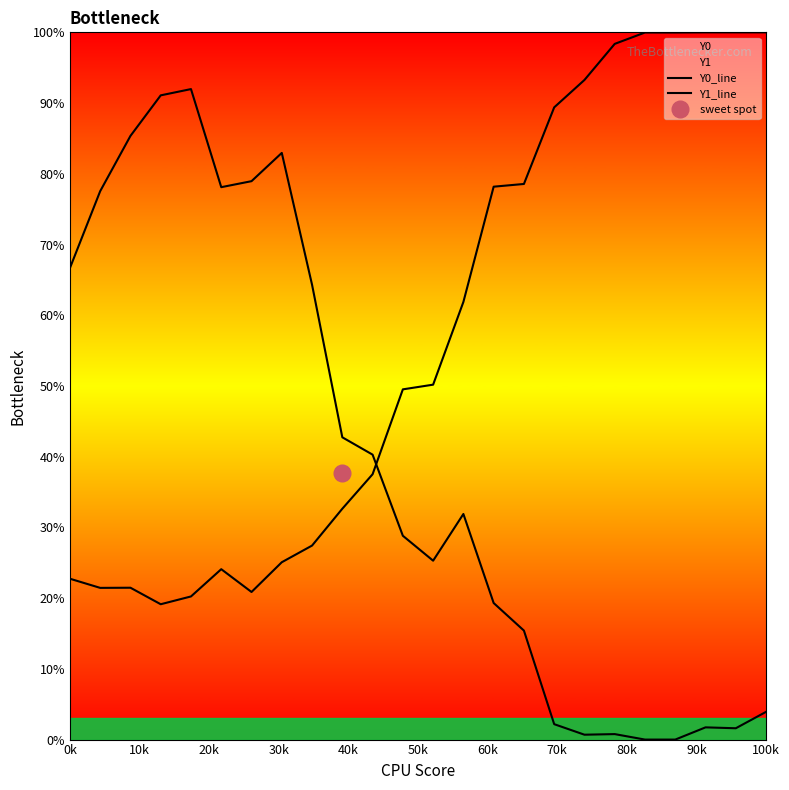

What is the maximum value shown in the chart?

100.0